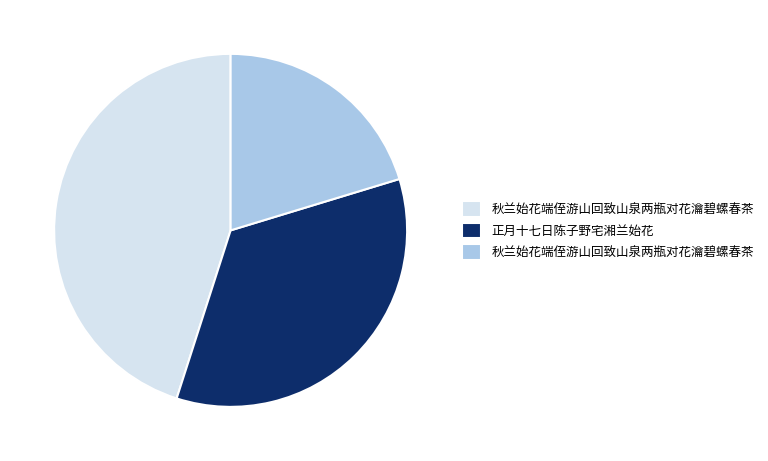

Is there a majority slice in this chart?

No